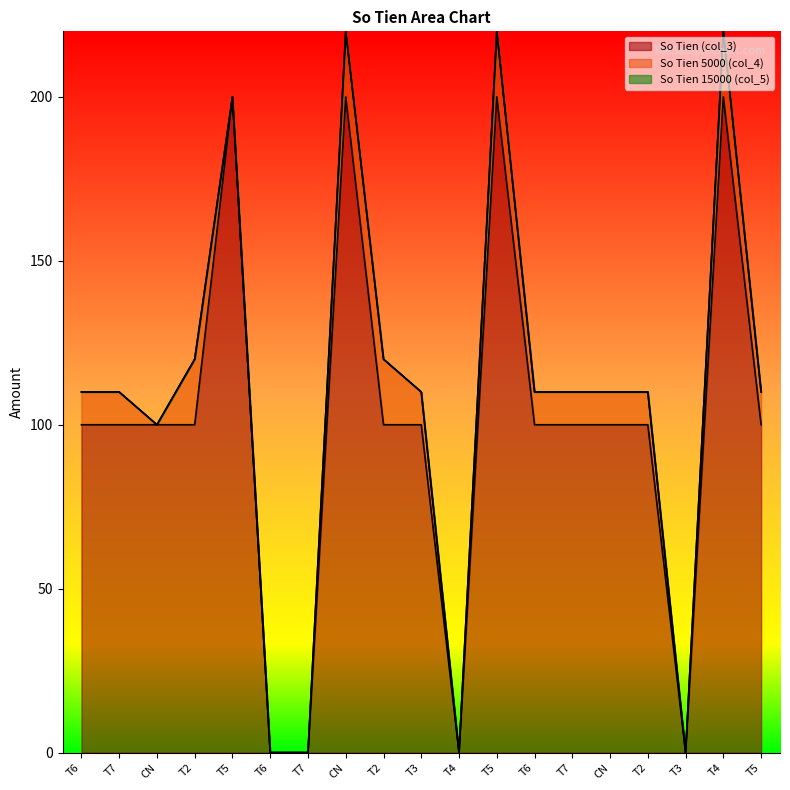

List the series in order of their peak value, highest first.

So Tien (col_3), So Tien 5000 (col_4), So Tien 15000 (col_5)